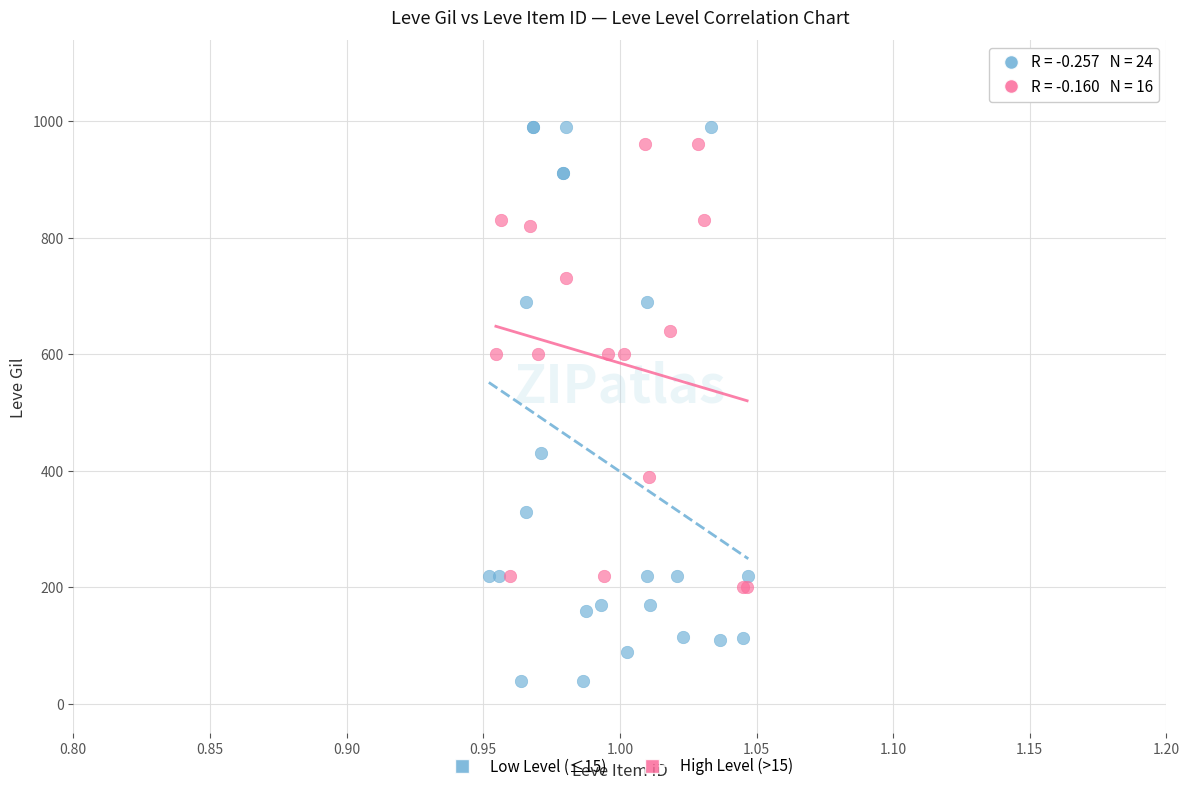

Which series has the widest spread of Y values?

Low Level (≤15)